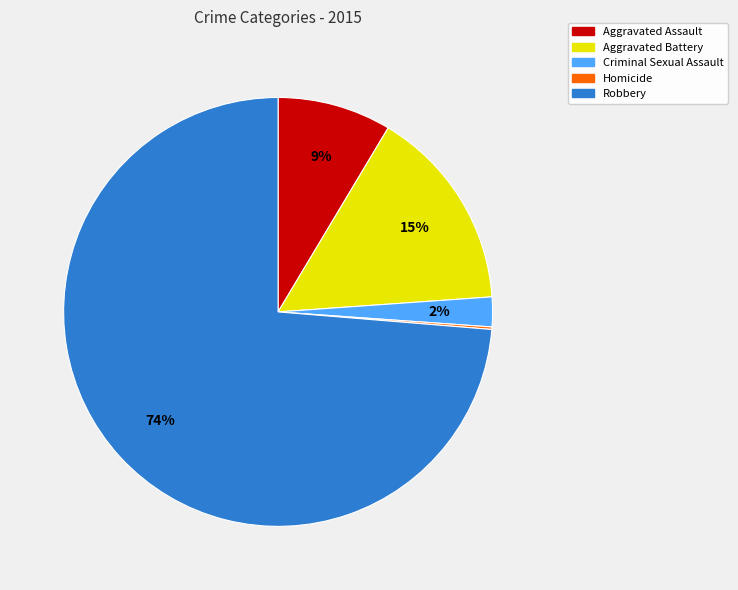

Does any single category account for the majority?

Yes